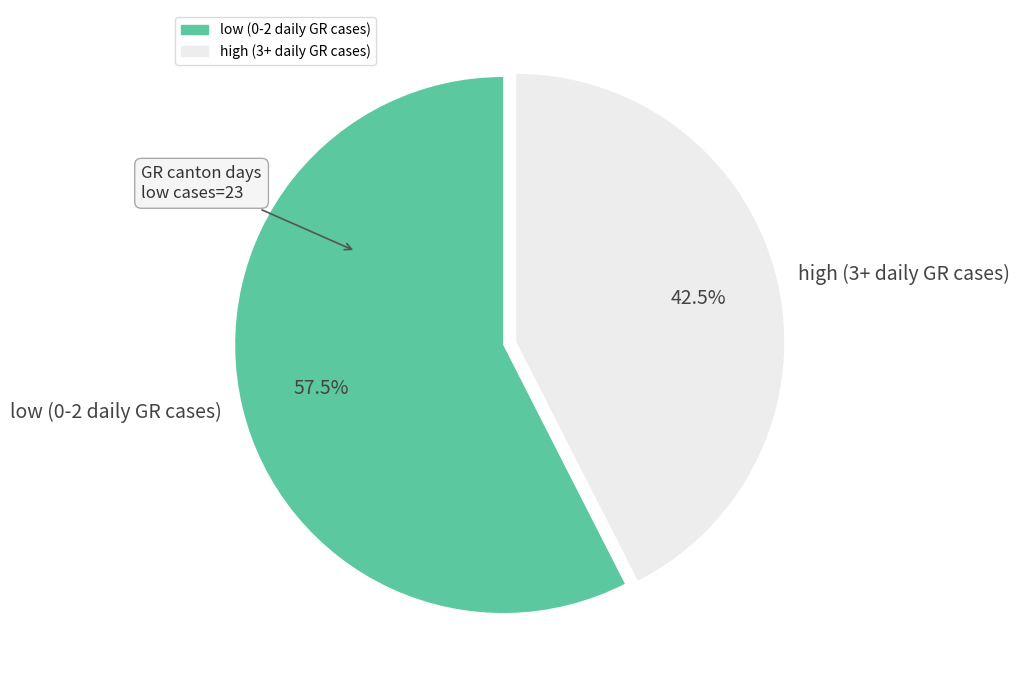

How many segments does this pie chart have?

2